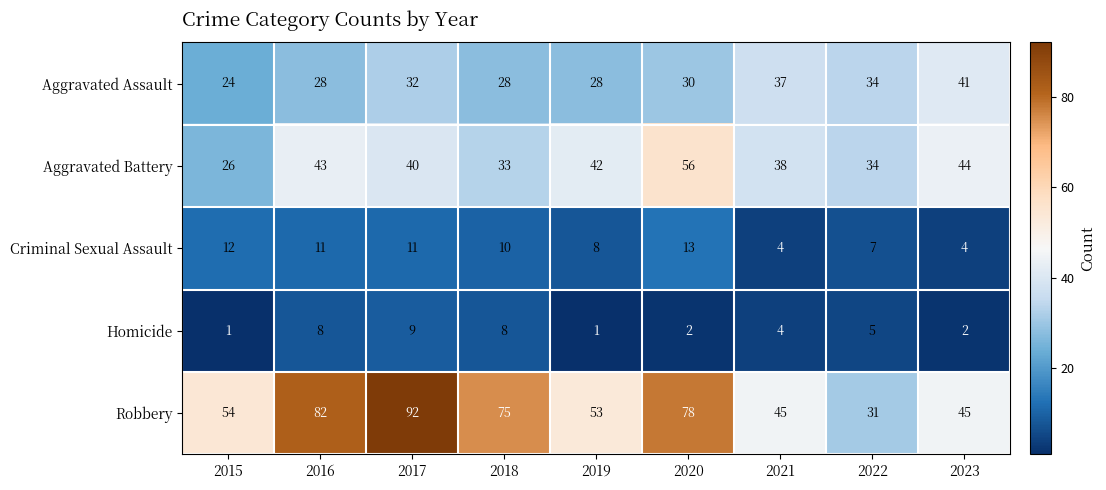

Rank the series at 2018 from highest to lowest value.

Robbery, Aggravated Battery, Aggravated Assault, Criminal Sexual Assault, Homicide